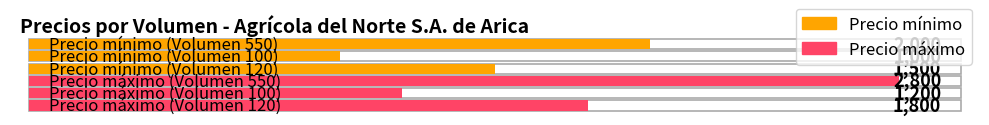

What is the lowest value of the Precio máximo series?

1200